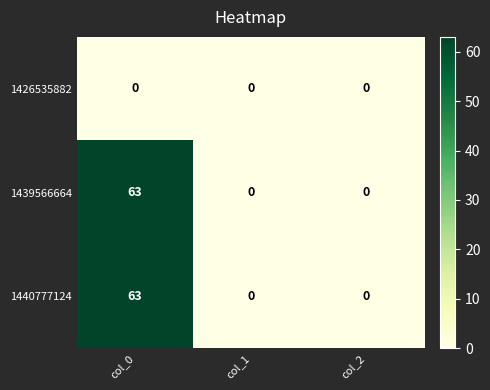

Is the value of 1426535882 at col_1 greater than the value of 1439566664 at col_0?

No